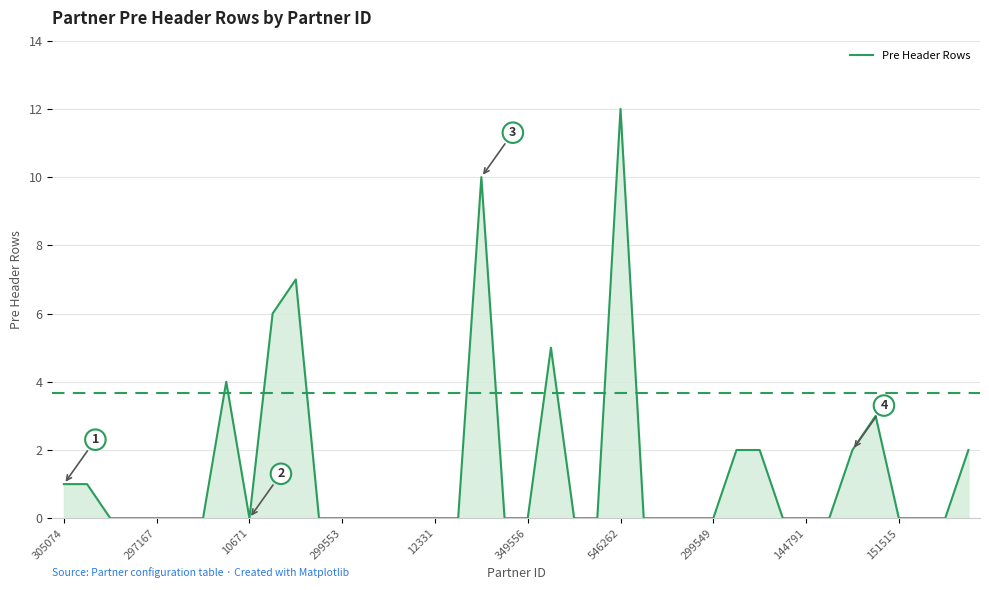

What is the greatest value displayed?

12